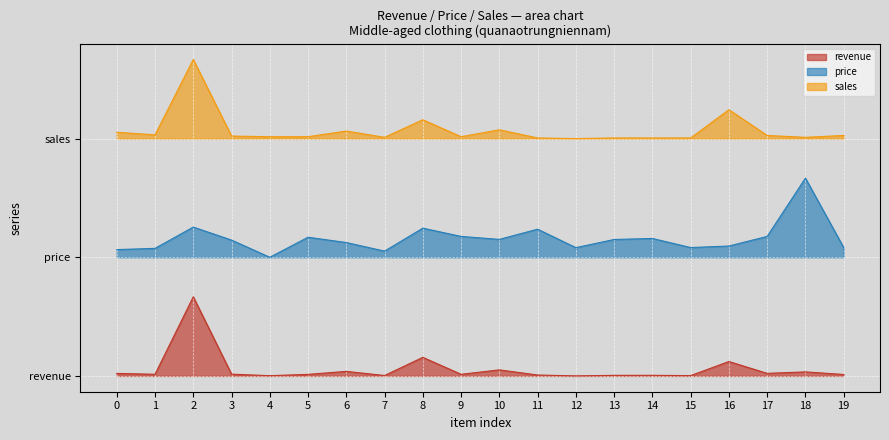

True or false: price and sales cross at least once.

False